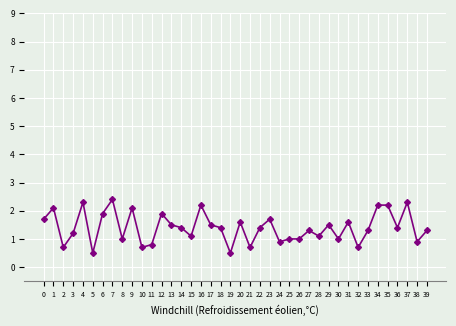

What is the difference between the second highest and minimum values?

1.8